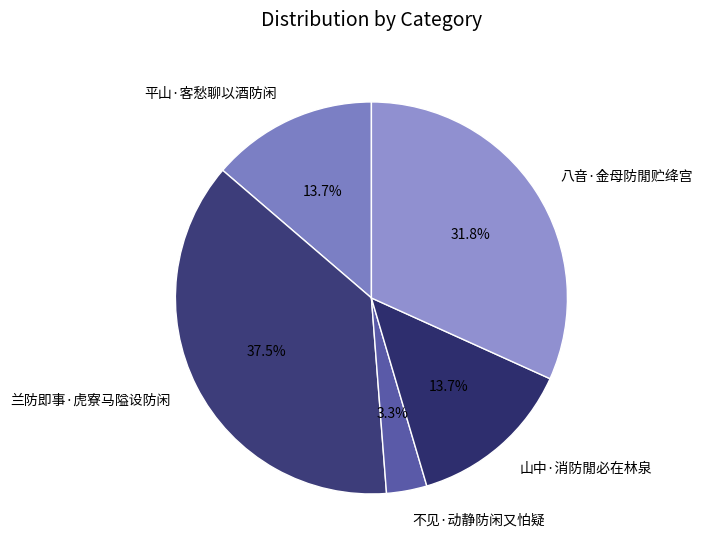

Do 不见·动静防闲又怕疑 and 兰防即事·虎寮马隘设防闲 together represent more than half of the pie?

No